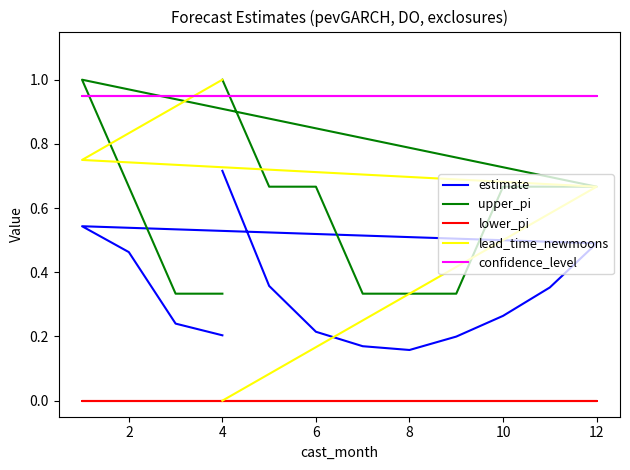

What is the average value of the upper_pi series?

0.6